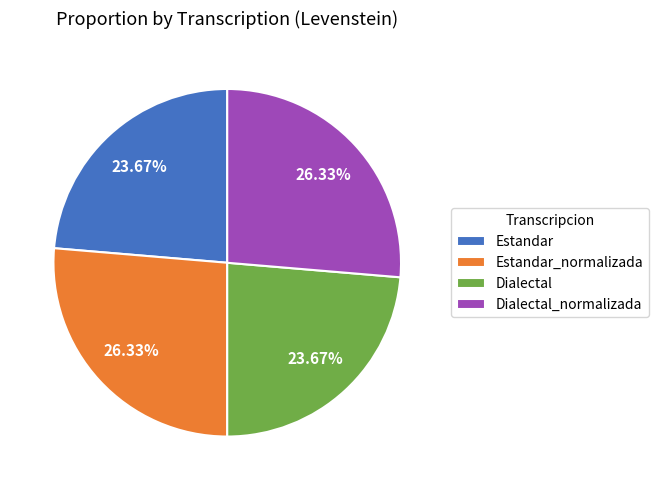

What is the ratio of the value at Estandar to the value at Dialectal?

1.0